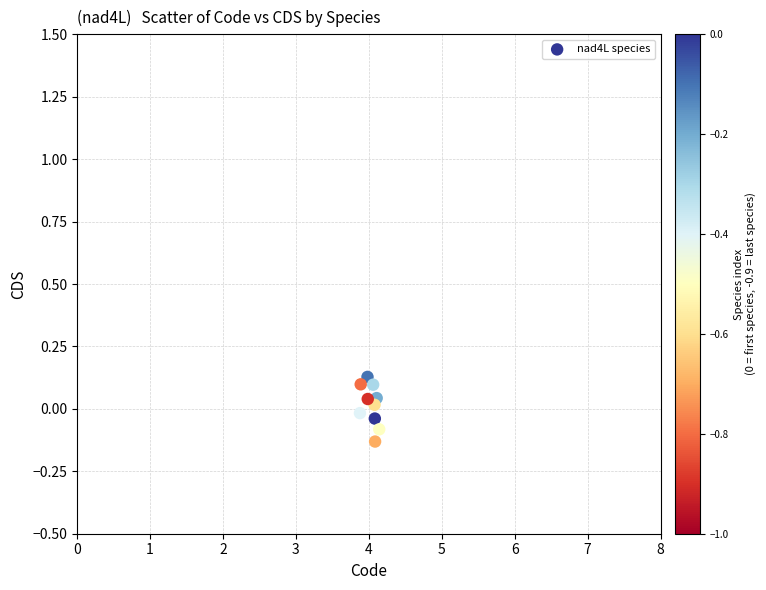

What is the range of Y values (max minus min)?

0.3